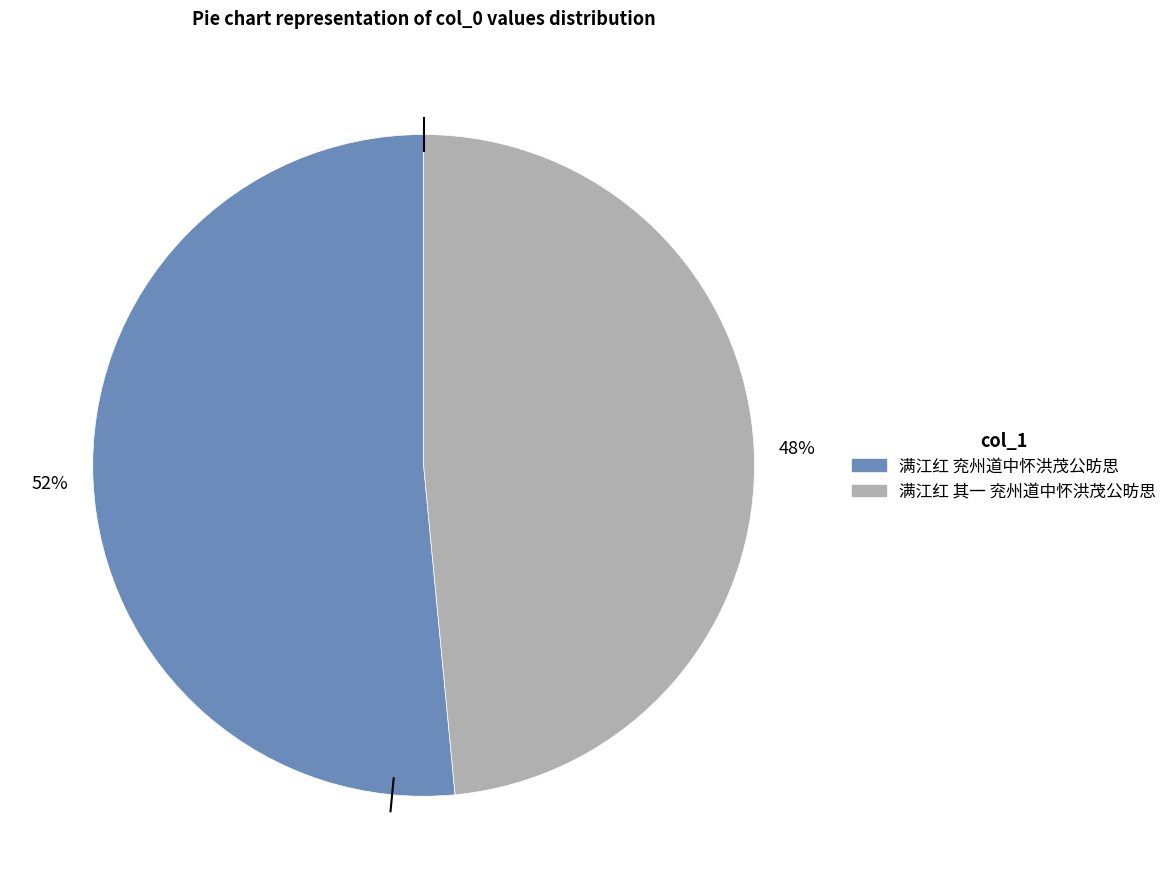

What is the smallest slice in the pie chart?

满江红 其一 兖州道中怀洪茂公昉思